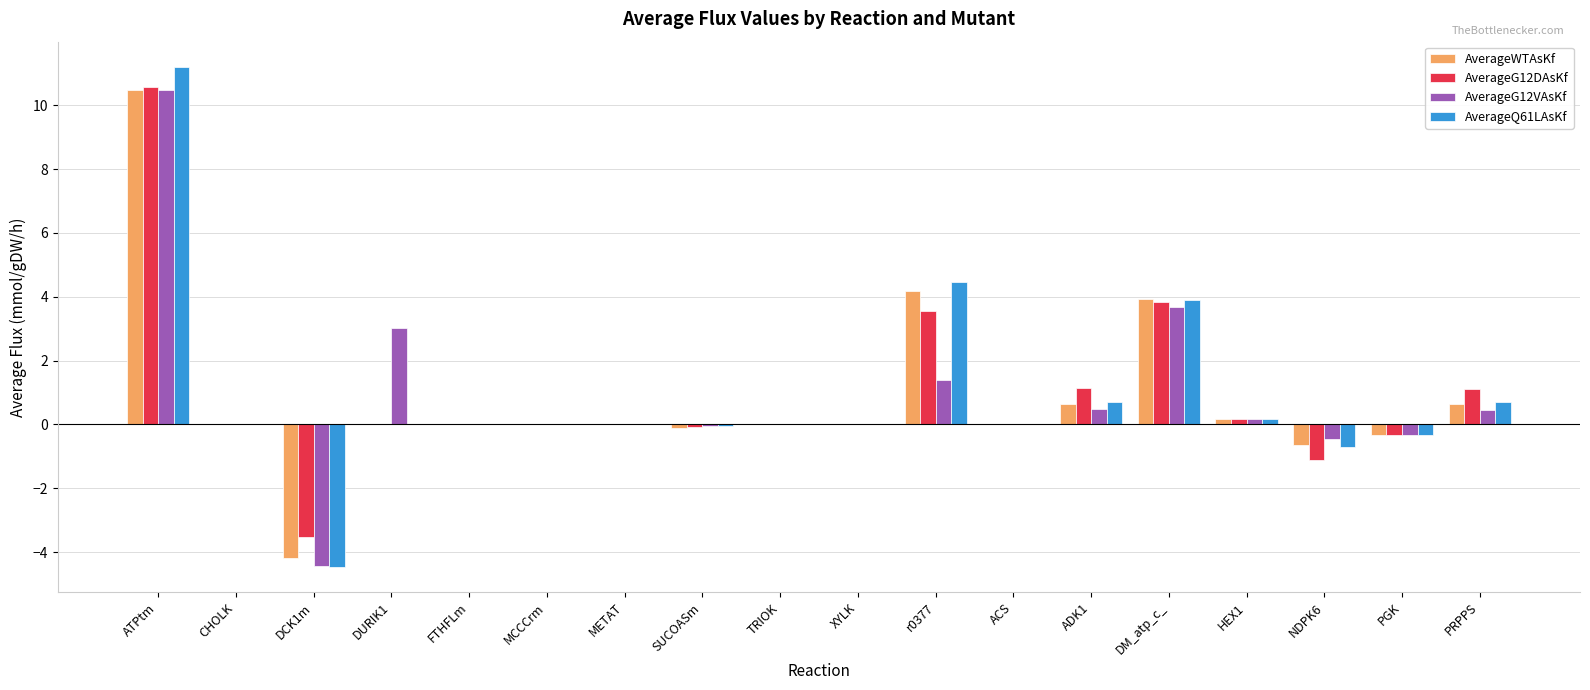

At which category is the sum across all series the highest?

ATPtm